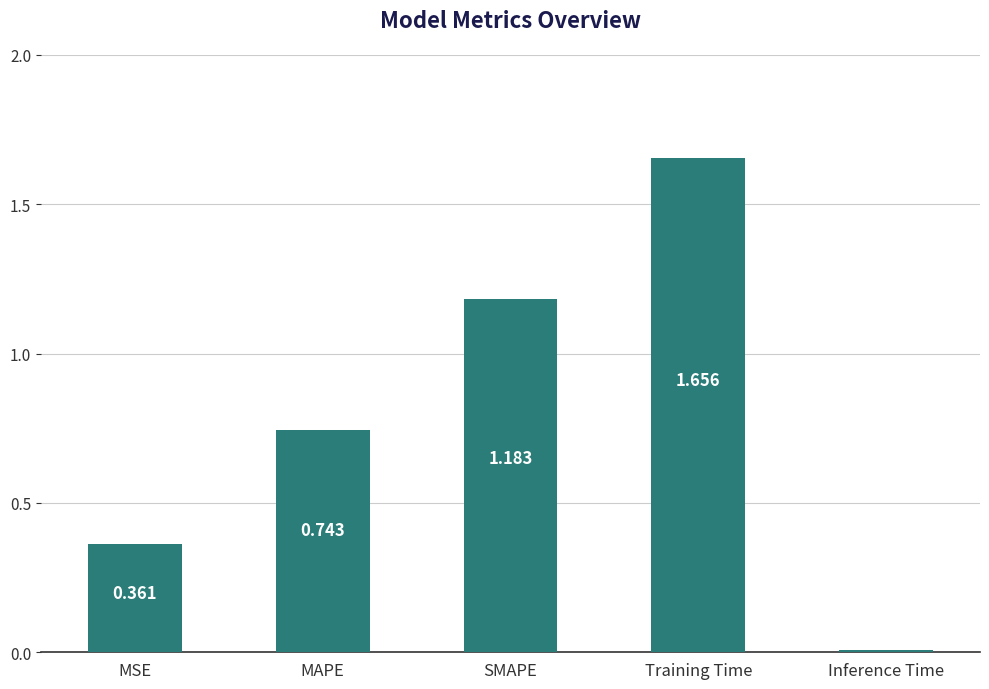

Is it true that the value at MSE is 0.6?

False